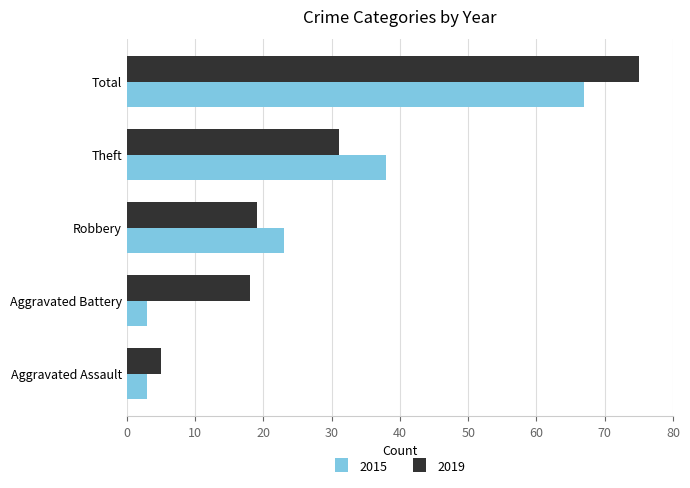

Which label corresponds to the largest value in the chart?

Total